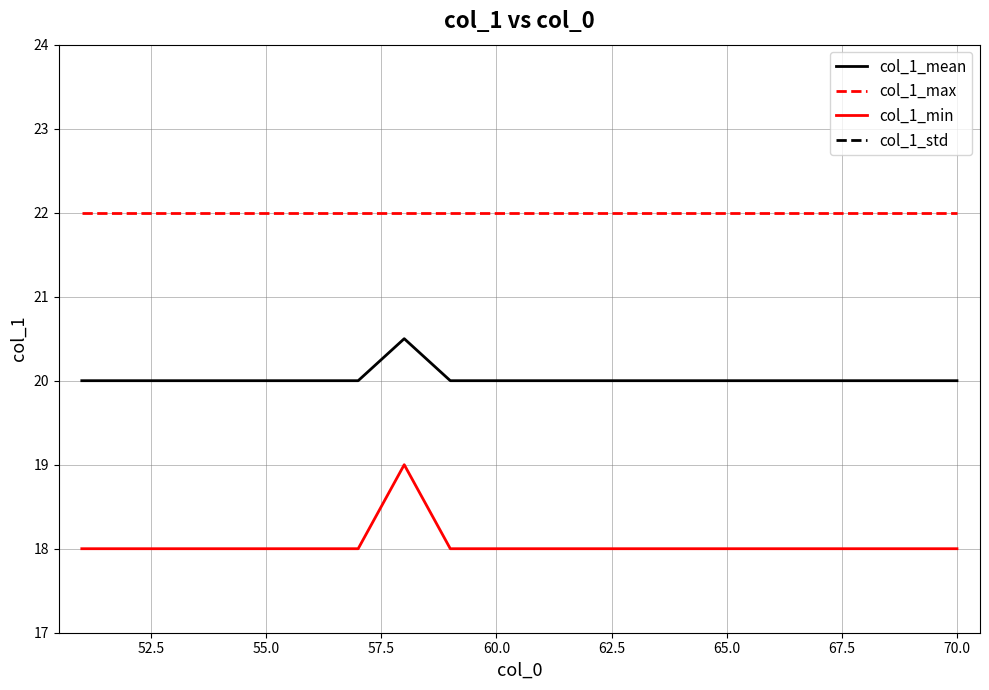

What is the value of the col_1_max point at the 20th from the left?

22.0